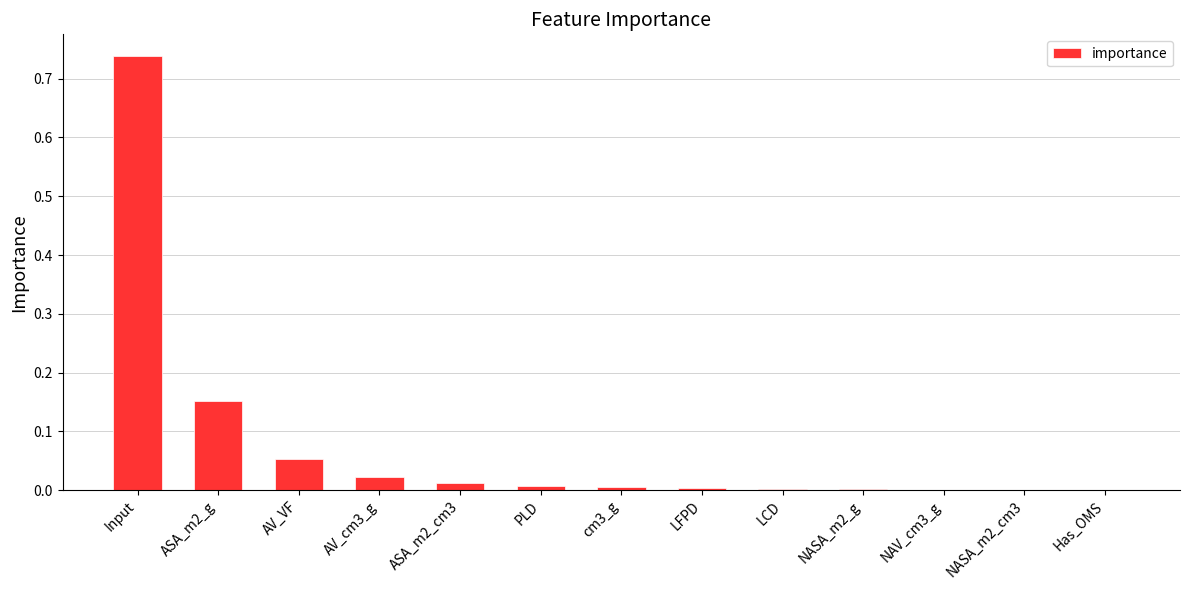

What is the sum of all values?

1.0